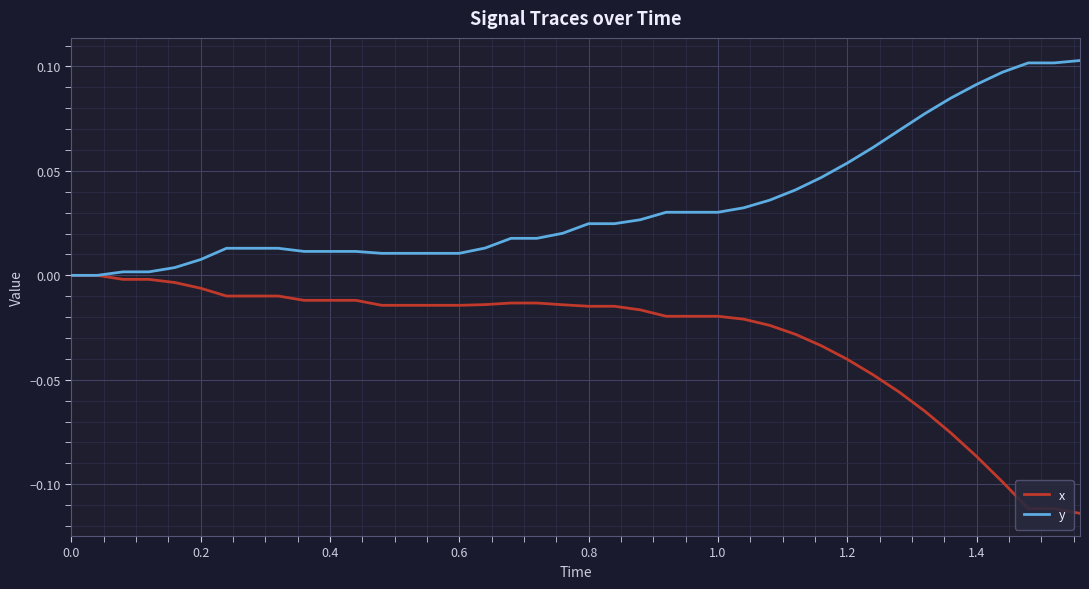

Rank the series by their average value, from highest to lowest.

y, x